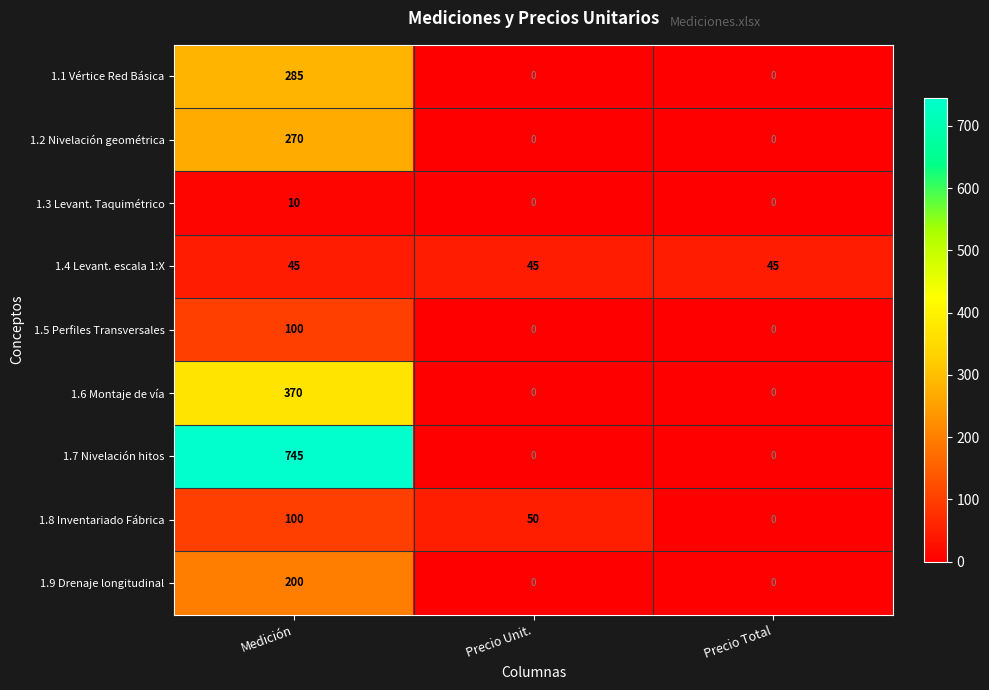

Where does the 1.8 Inventariado Fábrica series first go above 50?

Medición